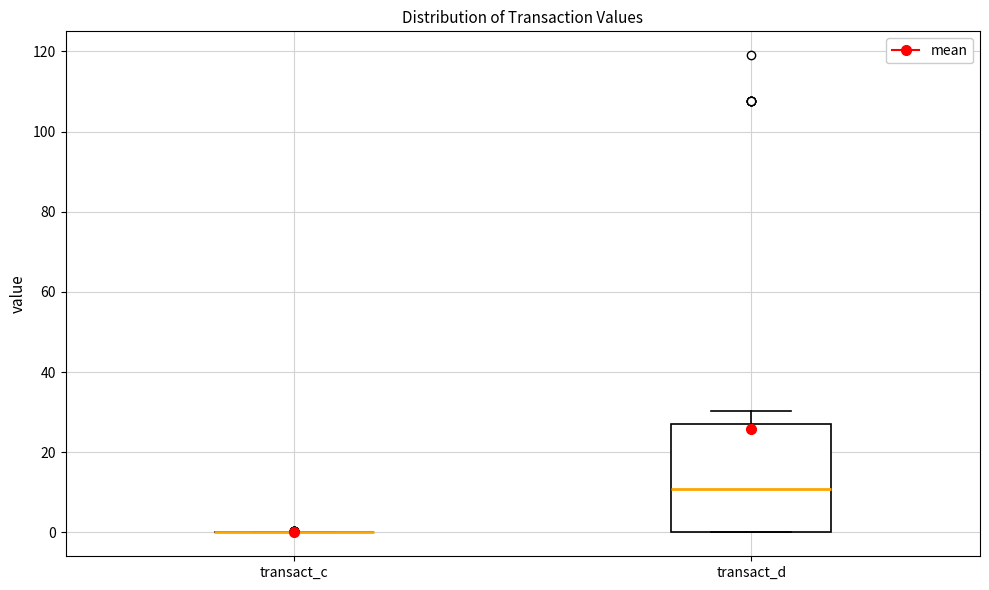

Reading left to right, read every box against the y-axis: the position of its median line, the range the box covers, and the ends of its whiskers. The values are not printed on the chart, so give them approximately, as read against the axis.

transact_c: box collapsed to a line at 0, whiskers 0 to 0
transact_d: median 10, box 0 to 28, whiskers 0 to 30